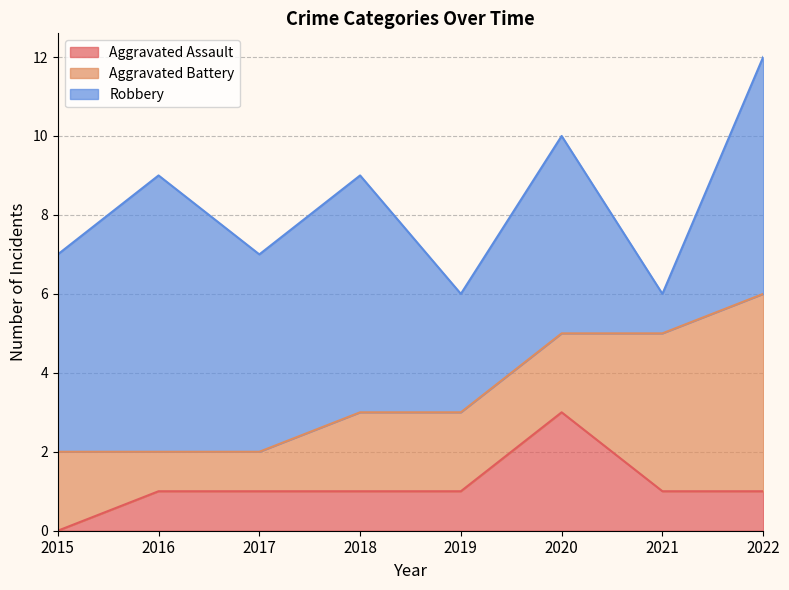

Which series changed the most between 2019 and 2022?

Aggravated Battery